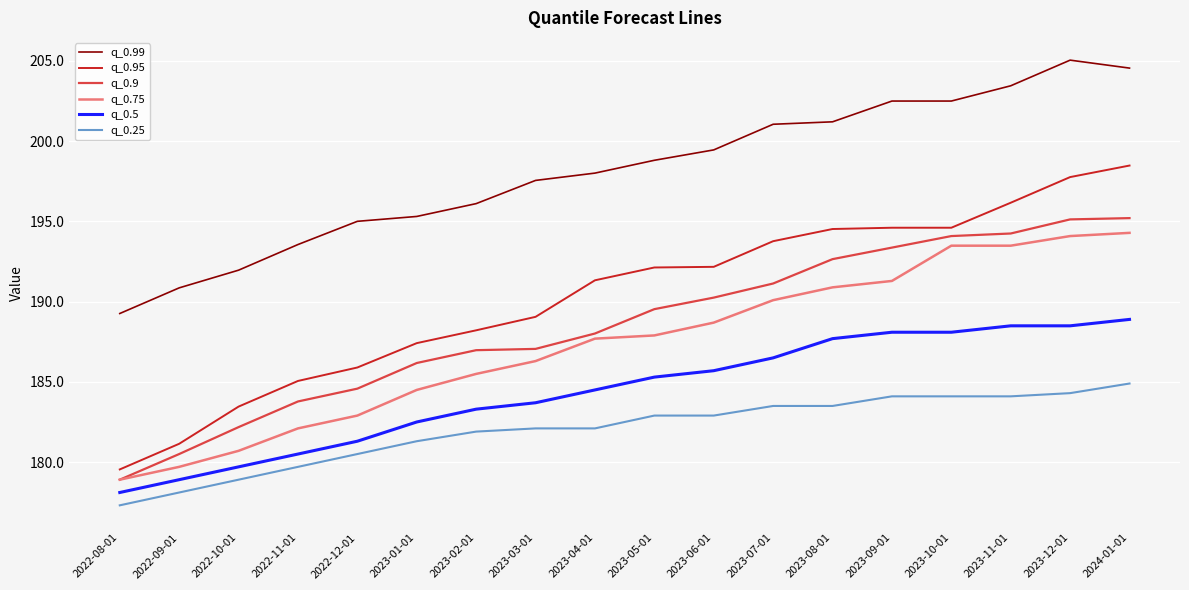

Is the value of q_0.75 at 2023-10-01 greater than the value of q_0.99 at 2023-11-01?

No